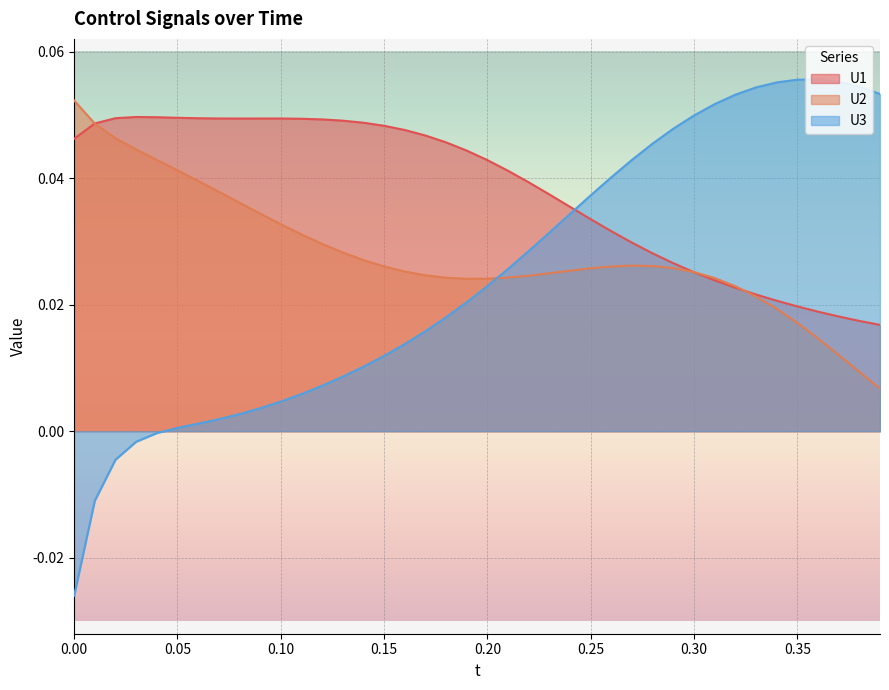

Which series has the largest range (max minus min)?

U3